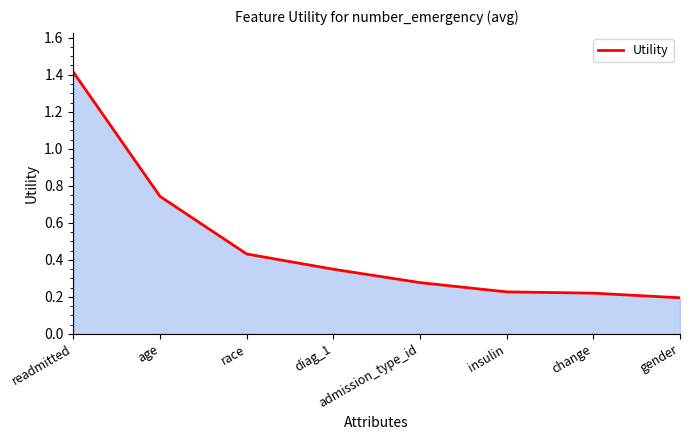

What position from the left is admission_type_id?

5